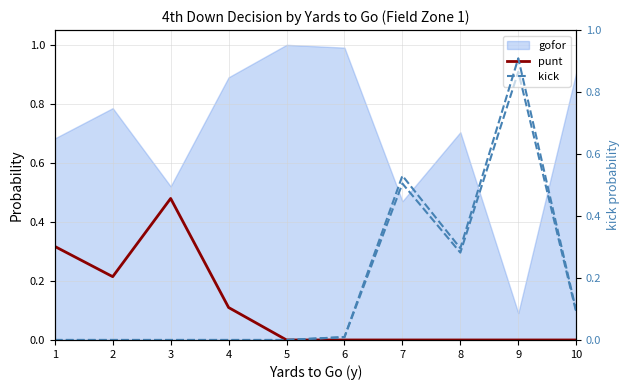

What is the difference between the highest and lowest values at 9?

0.9